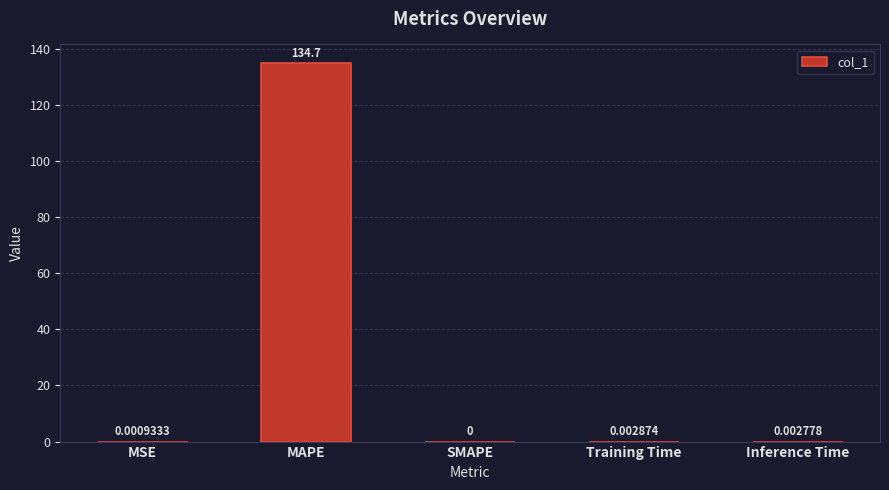

What is the sum of all values?

134.7